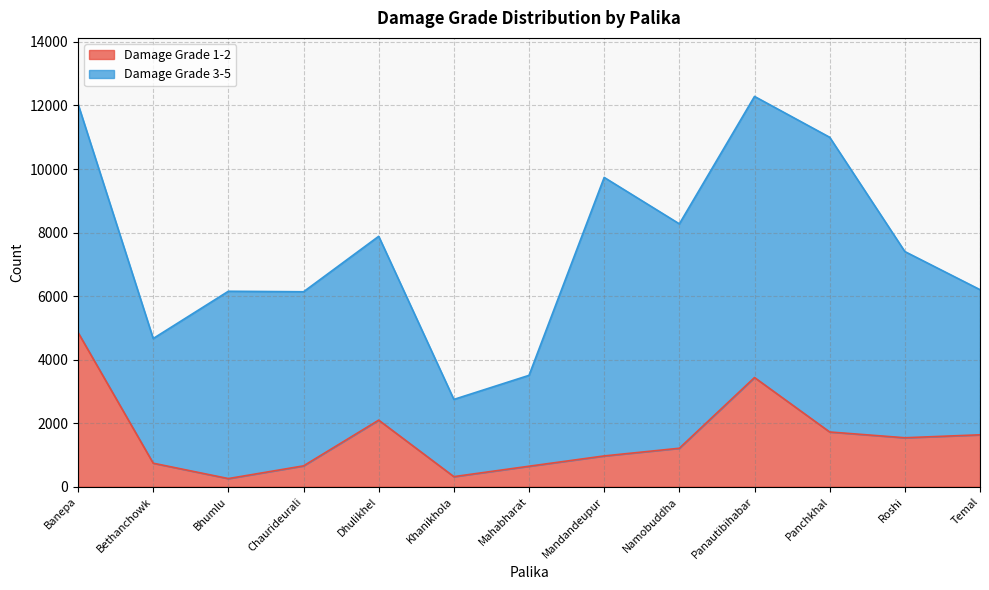

Reading right to left, extract all data points from this chart.

Temal=1632	Roshi=1539	Panchkhal=1721	Panautibihabar=3435	Namobuddha=1209	Mandandeupur=967	Mahabharat=643	Khanikhola=315	Dhulikhel=2094	Chaurideurali=654	Bhumlu=254	Bethanchowk=738	Banepa=4855